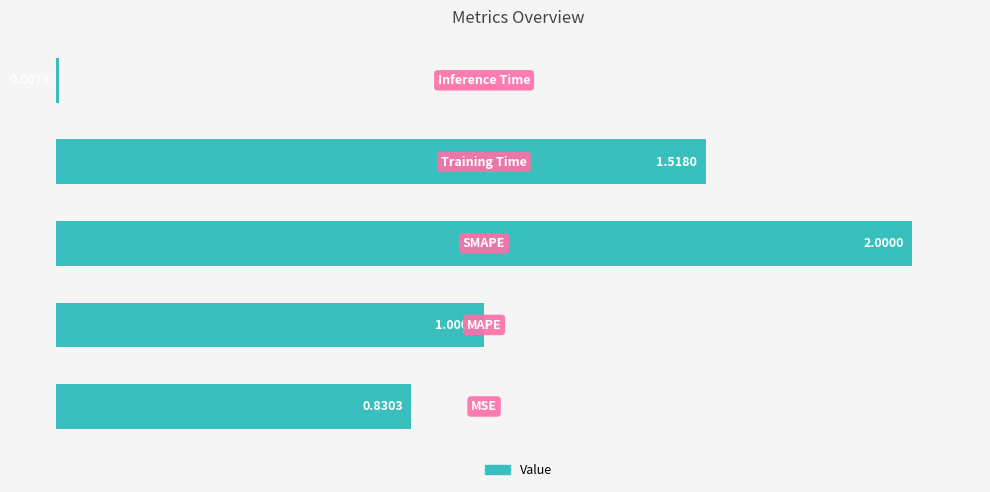

What is the average value?

1.1